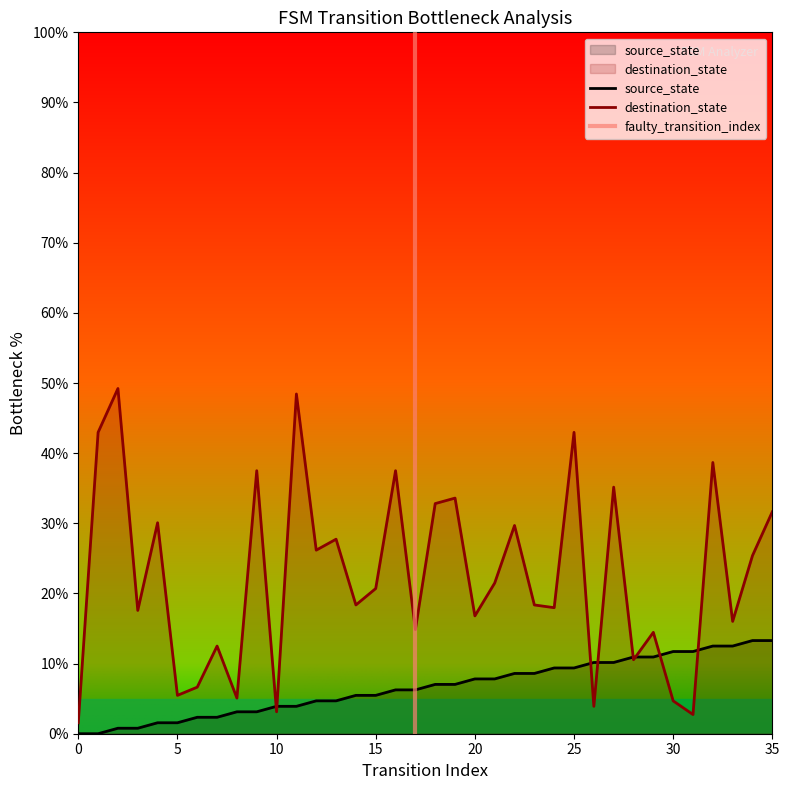

Reading right to left, extract all data points from this chart.

source_state: 35=13.3	34=13.3	33=12.5	32=12.5	31=11.7	30=11.7	29=10.9	28=10.9	27=10.2	26=10.2	25=9.4	24=9.4	23=8.6	22=8.6	21=7.8	20=7.8	19=7.0	18=7.0	17=6.2	16=6.2	15=5.5	14=5.5	13=4.7	12=4.7	11=3.9	10=3.9	9=3.1	8=3.1	7=2.3	6=2.3	5=1.6	4=1.6	3=0.8	2=0.8	1=0.0	0=0.0
destination_state: 35=31.6	34=25.4	33=16.0	32=38.7	31=2.7	30=4.7	29=14.5	28=10.5	27=35.2	26=3.9	25=43.0	24=18.0	23=18.4	22=29.7	21=21.5	20=16.8	19=33.6	18=32.8	17=14.8	16=37.5	15=20.7	14=18.4	13=27.7	12=26.2	11=48.4	10=3.1	9=37.5	8=5.1	7=12.5	6=6.6	5=5.5	4=30.1	3=17.6	2=49.2	1=43.0	0=1.6